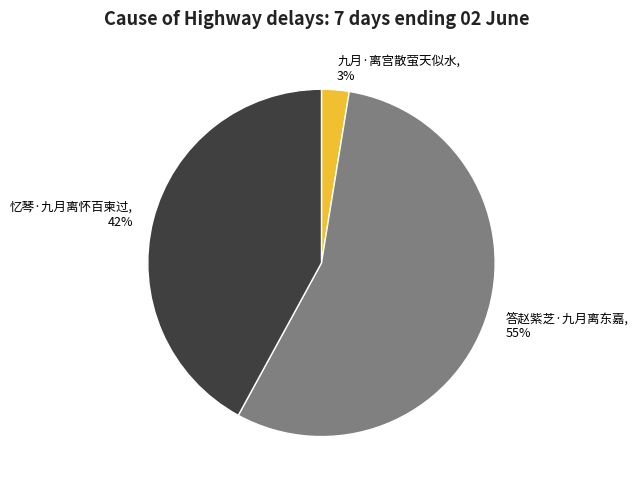

Approximately how many times larger is the value at 九月·离宫散萤天似水 compared to 忆琴·九月离怀百柬过?

0.1